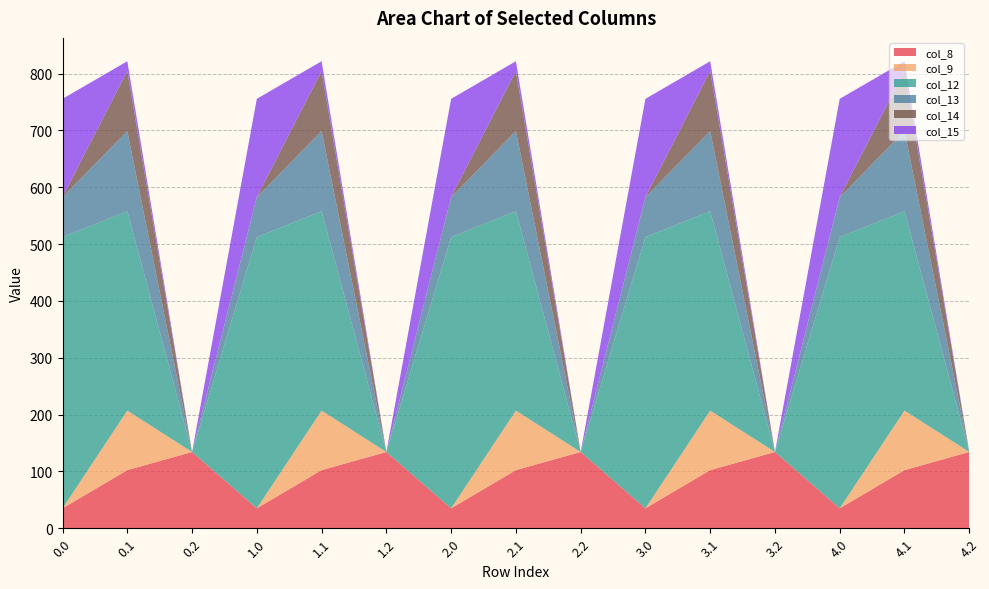

Reading left to right, list all the values displayed in this chart.

col_8: 0.0=35.0	0.1=102.3	0.2=134.2	1.0=35.0	1.1=102.3	1.2=134.2	2.0=35.0	2.1=102.3	2.2=134.2	3.0=35.0	3.1=102.3	3.2=134.2	4.0=35.0	4.1=102.3	4.2=134.2
col_9: 0.0=0.0	0.1=104.8	0.2=0.0	1.0=0.0	1.1=104.8	1.2=0.0	2.0=0.0	2.1=104.8	2.2=0.0	3.0=0.0	3.1=104.8	3.2=0.0	4.0=0.0	4.1=104.8	4.2=0.0
col_12: 0.0=477.2	0.1=350.8	0.2=0.0	1.0=477.2	1.1=350.8	1.2=0.0	2.0=477.2	2.1=350.8	2.2=0.0	3.0=477.2	3.1=350.8	3.2=0.0	4.0=477.2	4.1=350.8	4.2=0.0
col_13: 0.0=70.2	0.1=141.2	0.2=0.0	1.0=70.2	1.1=141.2	1.2=0.0	2.0=70.2	2.1=141.2	2.2=0.0	3.0=70.2	3.1=141.2	3.2=0.0	4.0=70.2	4.1=141.2	4.2=0.0
col_14: 0.0=0.3	0.1=105.5	0.2=0.0	1.0=0.3	1.1=105.5	1.2=0.0	2.0=0.3	2.1=105.5	2.2=0.0	3.0=0.3	3.1=105.5	3.2=0.0	4.0=0.3	4.1=105.5	4.2=0.0
col_15: 0.0=172.8	0.1=17.3	0.2=0.0	1.0=172.8	1.1=17.3	1.2=0.0	2.0=172.8	2.1=17.3	2.2=0.0	3.0=172.8	3.1=17.3	3.2=0.0	4.0=172.8	4.1=17.3	4.2=0.0